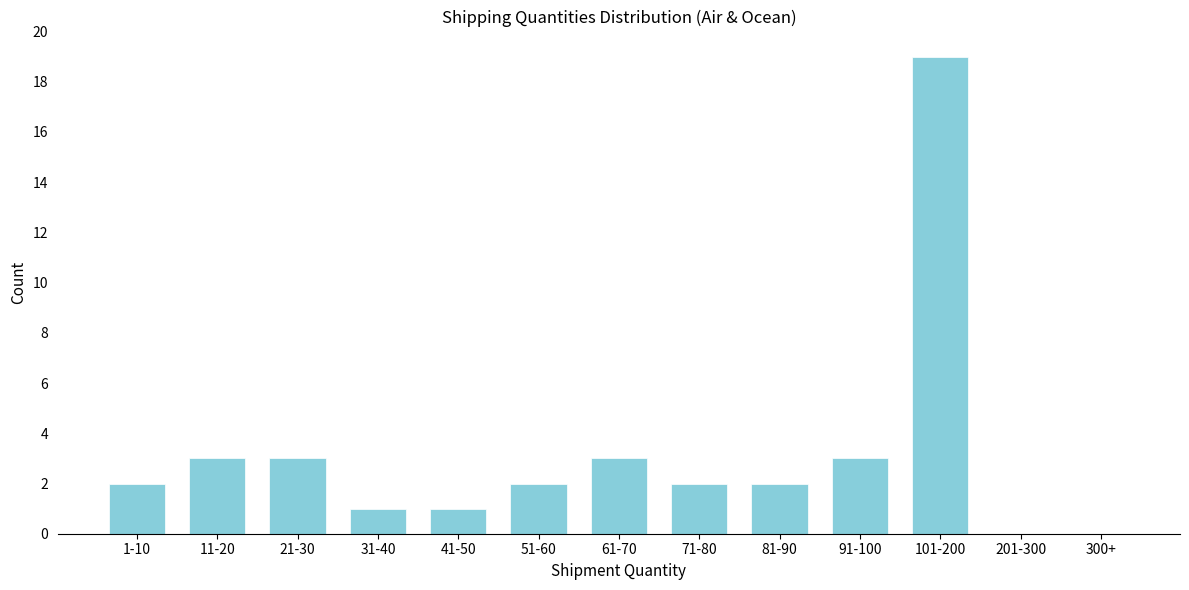

Reading left to right, transcribe all the data shown in this chart.

1-10=2	11-20=3	21-30=3	31-40=1	41-50=1	51-60=2	61-70=3	71-80=2	81-90=2	91-100=3	101-200=19	201-300=0	300+=0